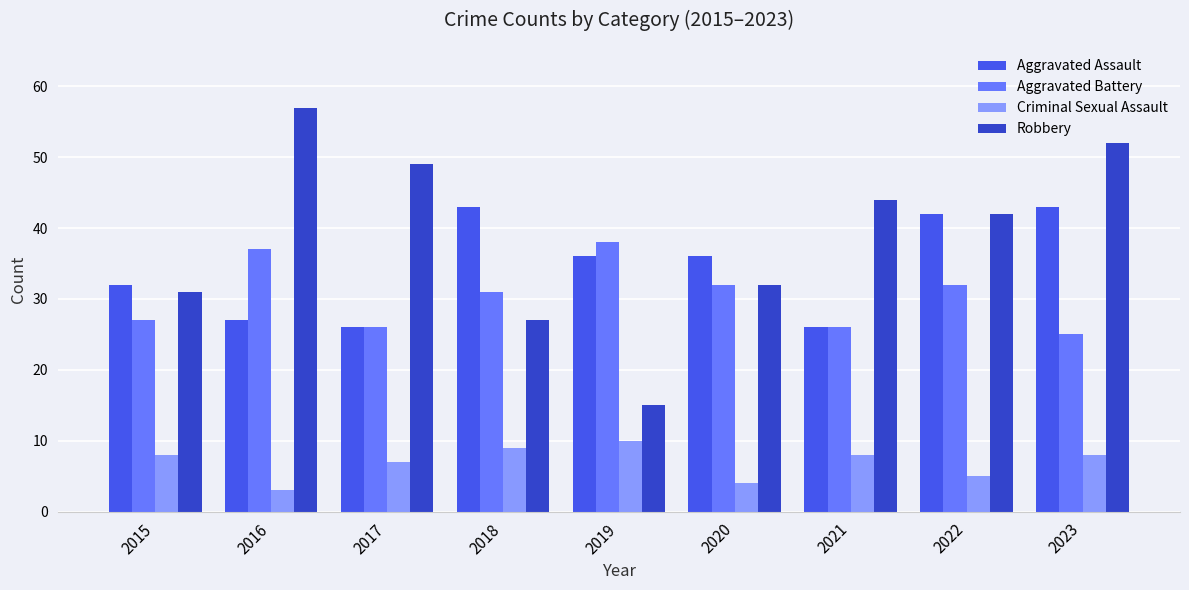

At which category is the sum across all series the highest?

2023